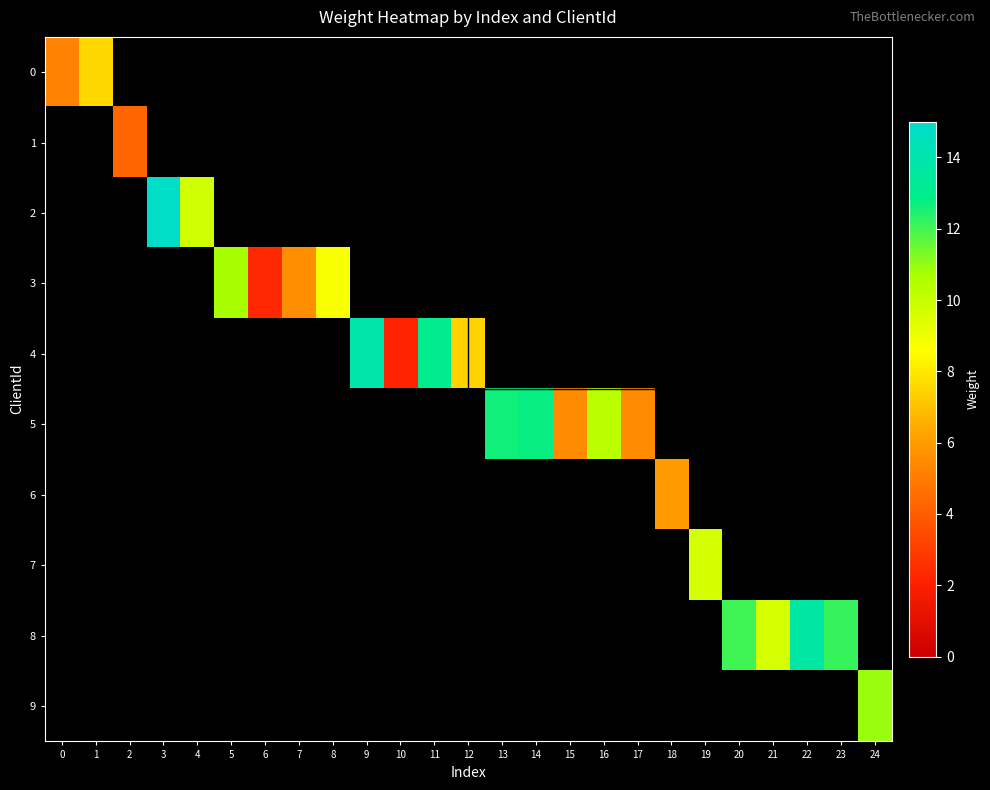

Count the number of categories in the chart.

25